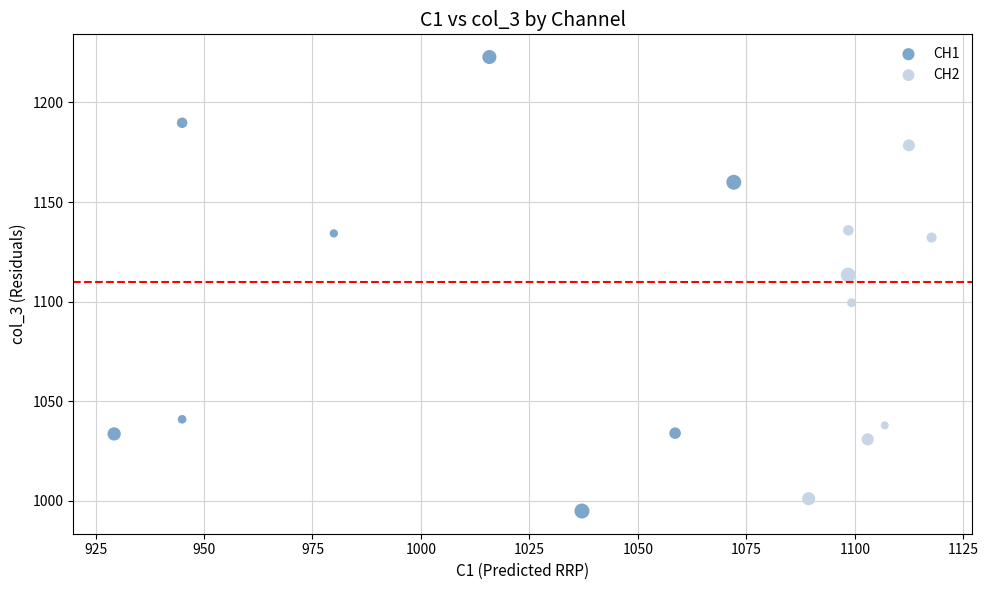

Which series contains the highest Y value?

CH1